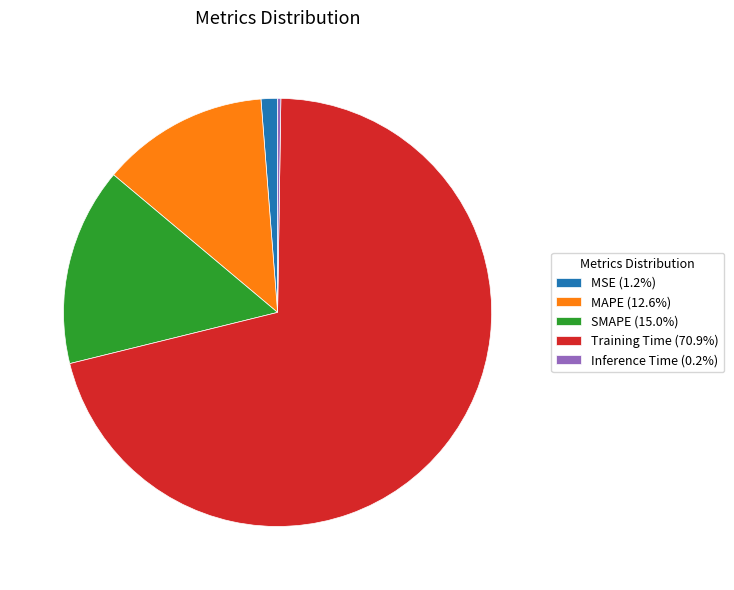

The MAPE slice represents 22% of the pie. True or false?

False